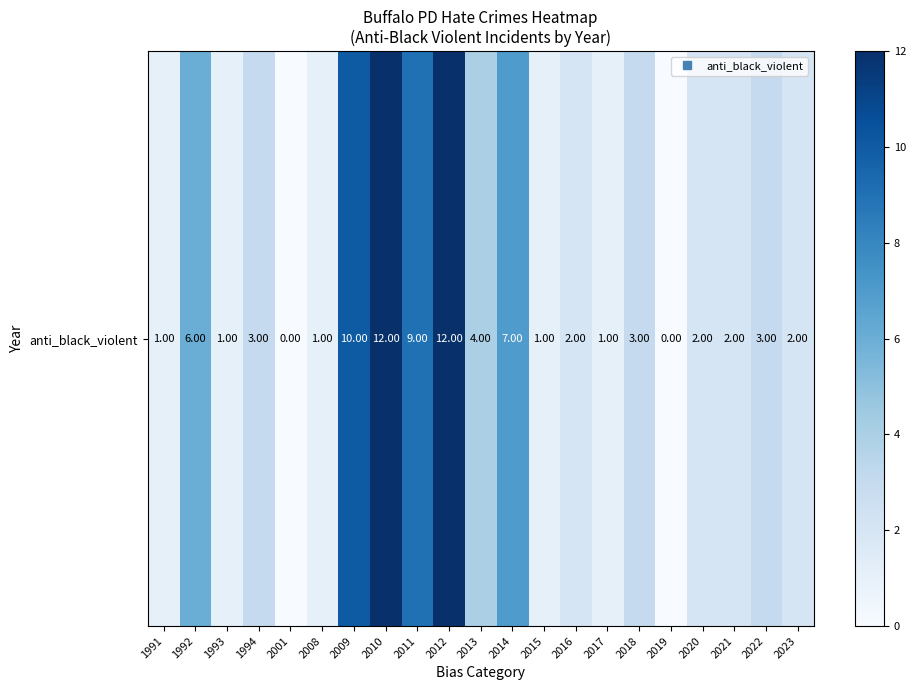

Approximately how many times larger is the value at 2020 compared to 2013?

0.5